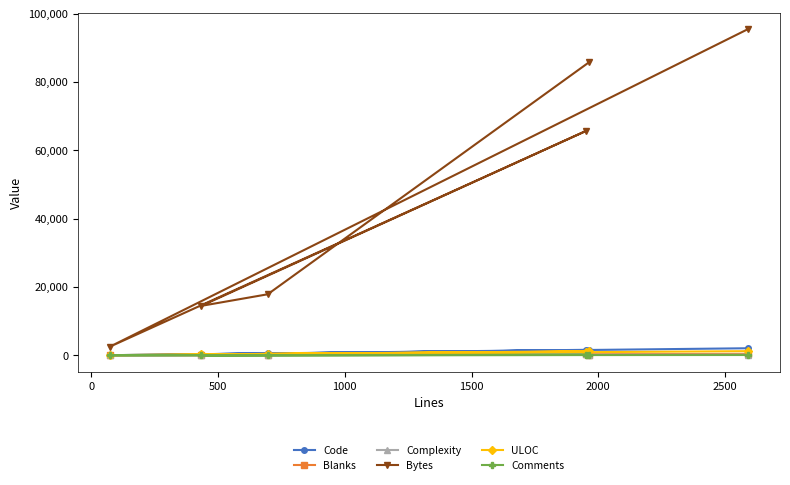

In Bytes, how many points are lower than both neighbors (excluding endpoints)?

2